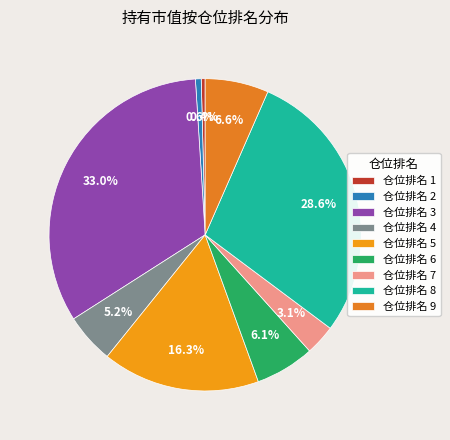

How many slices are in this pie chart?

9